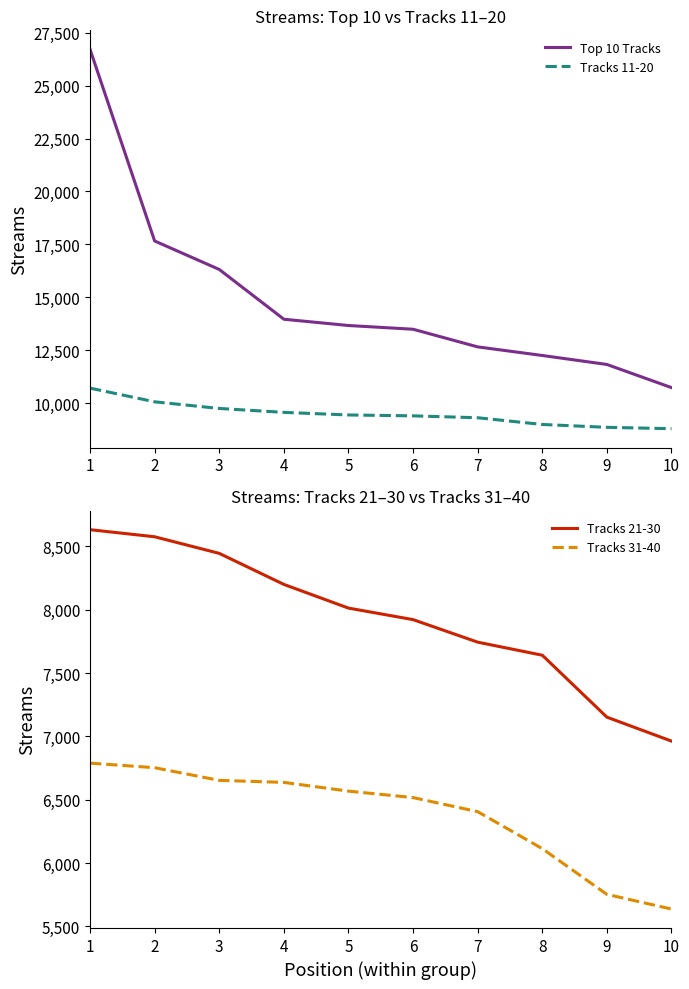

The Tracks 11-20 series shows 9450 at 5. True or false?

True